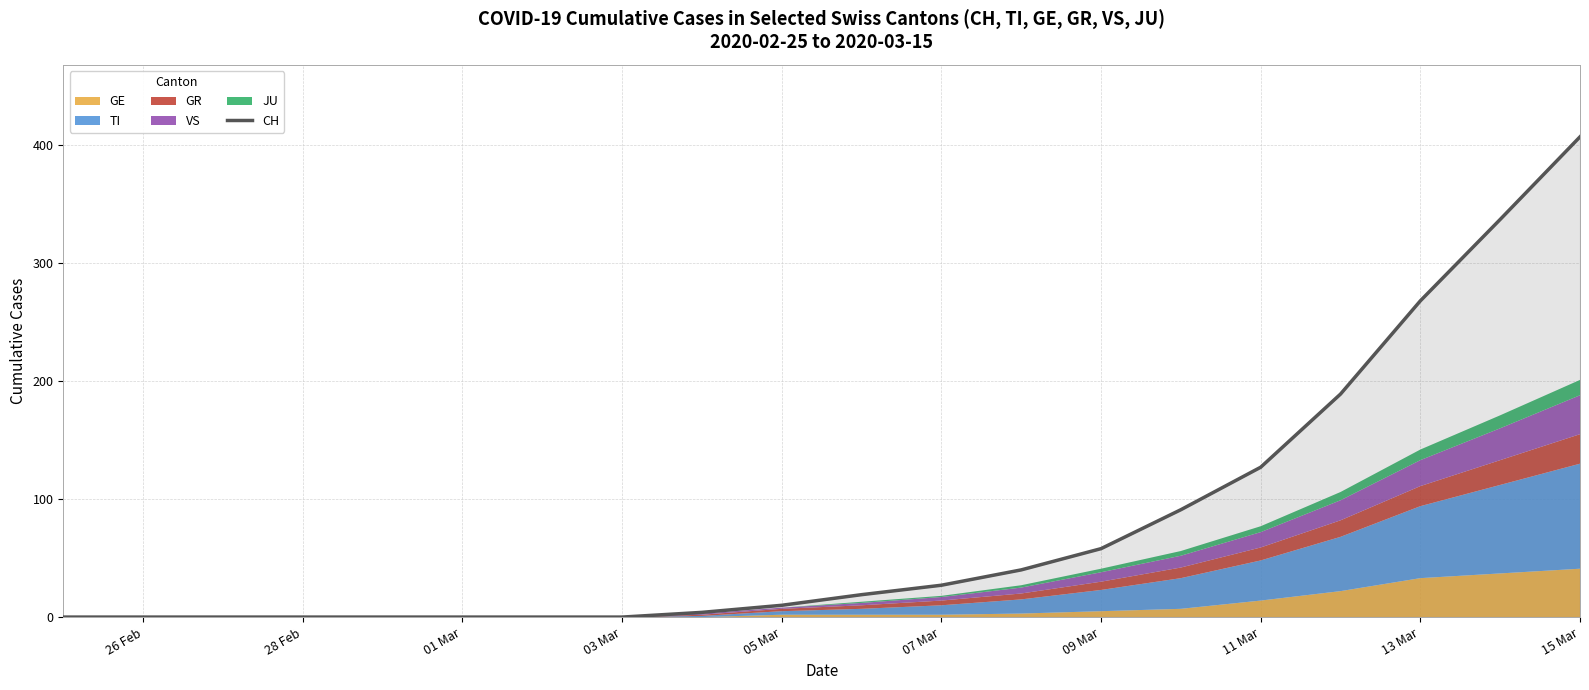

What is the highest value of the CH series?

407